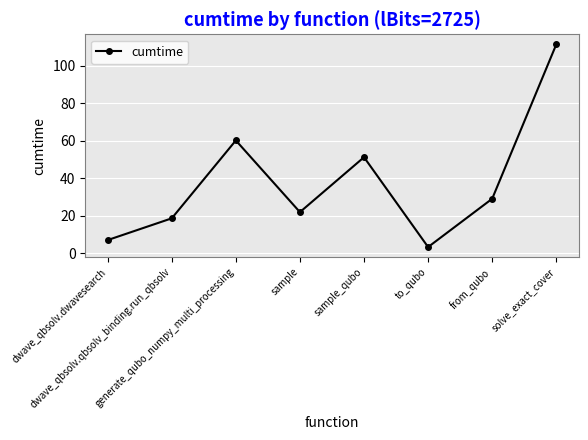

How many interior local peaks (higher than both neighbors) does the data have?

2